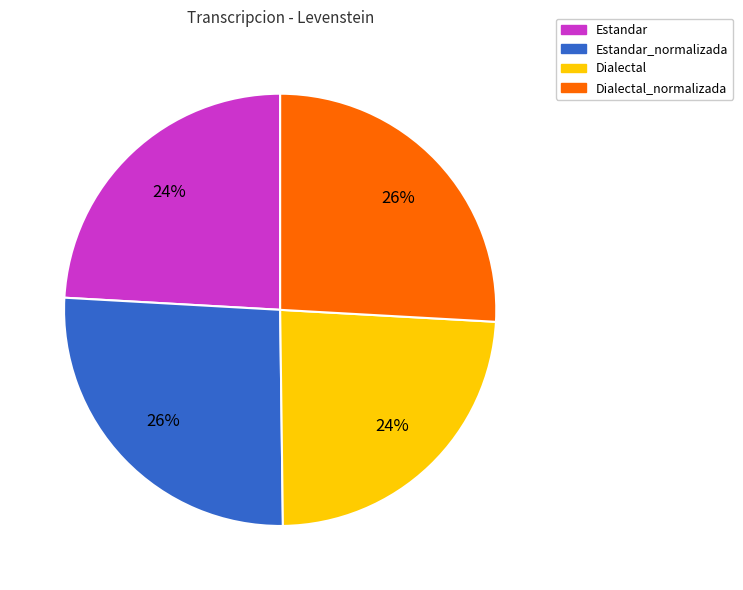

Does any single category account for the majority?

No